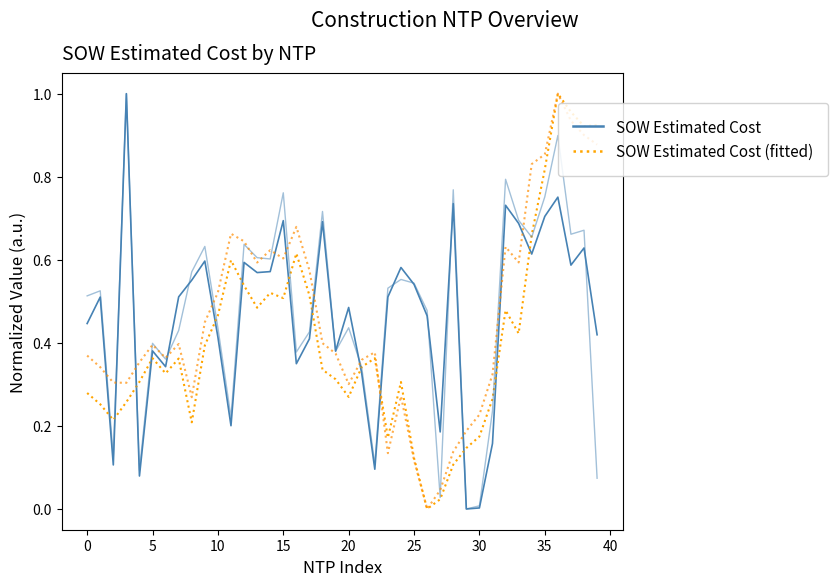

What are all the series names shown in the legend?

SOW Estimated Cost, SOW Estimated Cost (fitted)